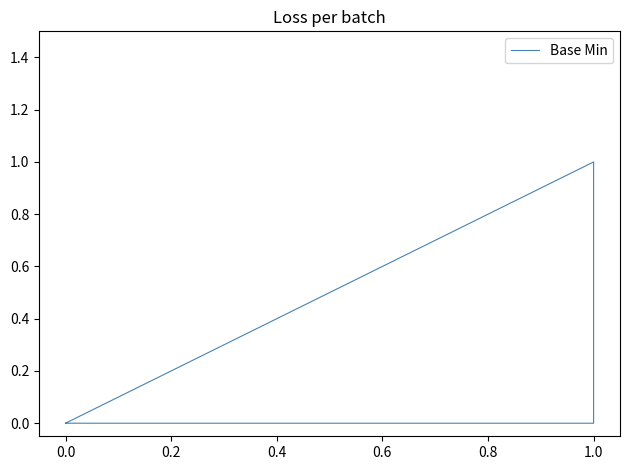

The value at 0.0 is 0. True or false?

False